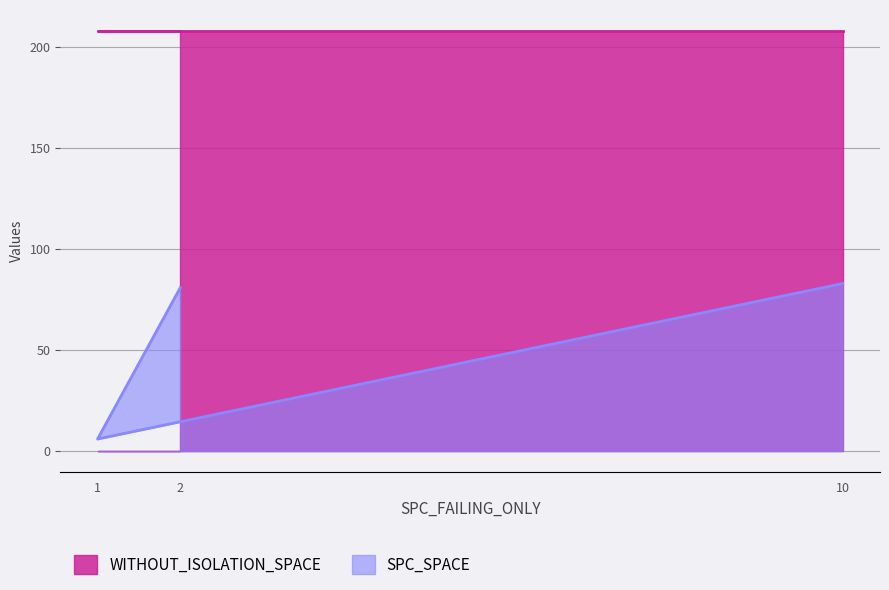

What is the smallest value displayed?

6